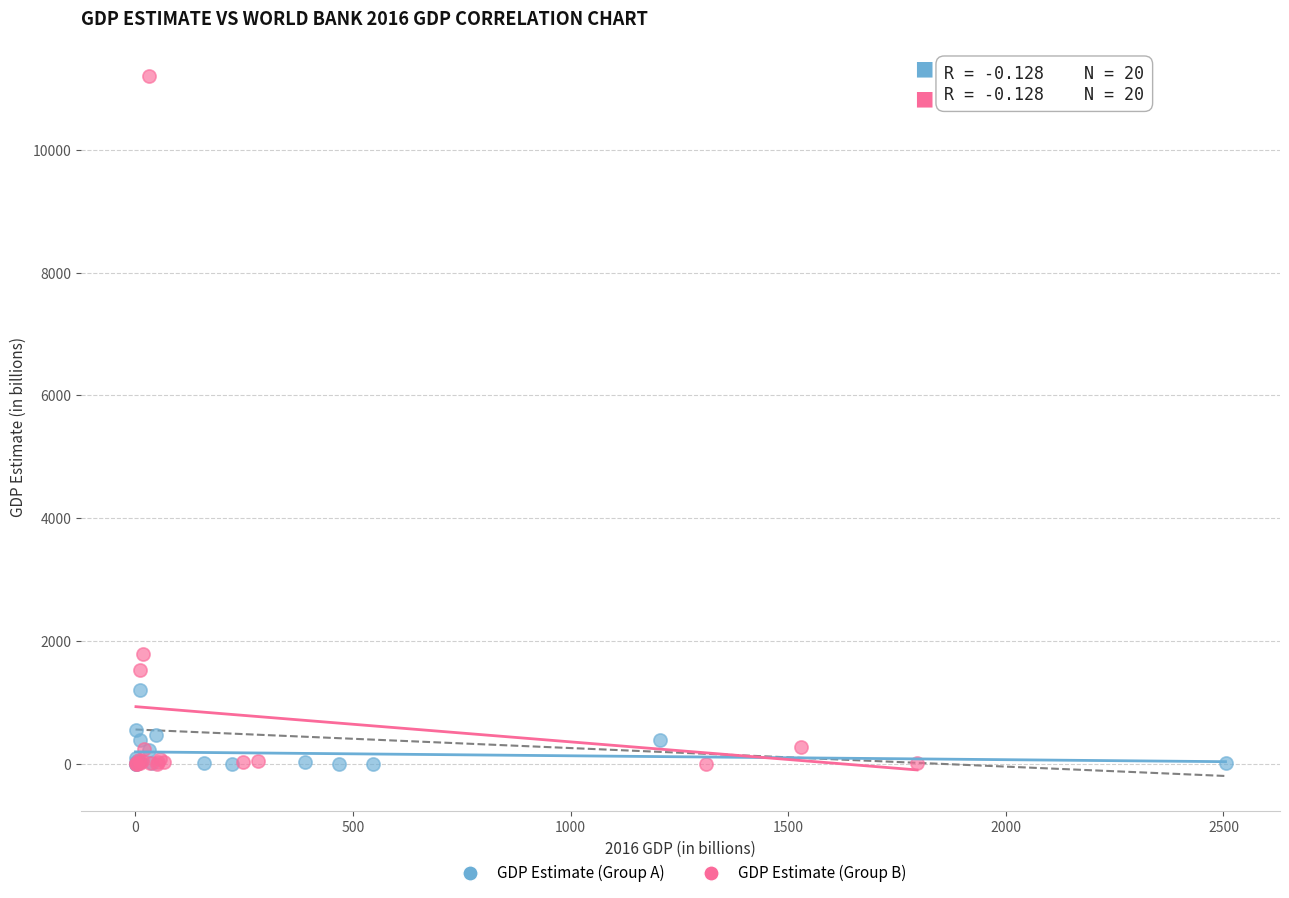

What are all the series names shown in the legend?

GDP Estimate (Group A), GDP Estimate (Group B)